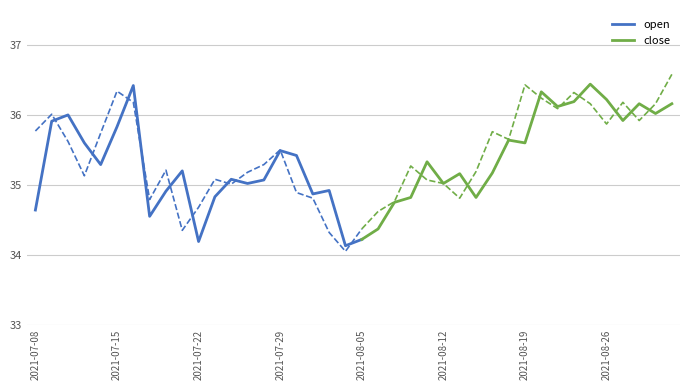

What are all the series names shown in the legend?

open, close